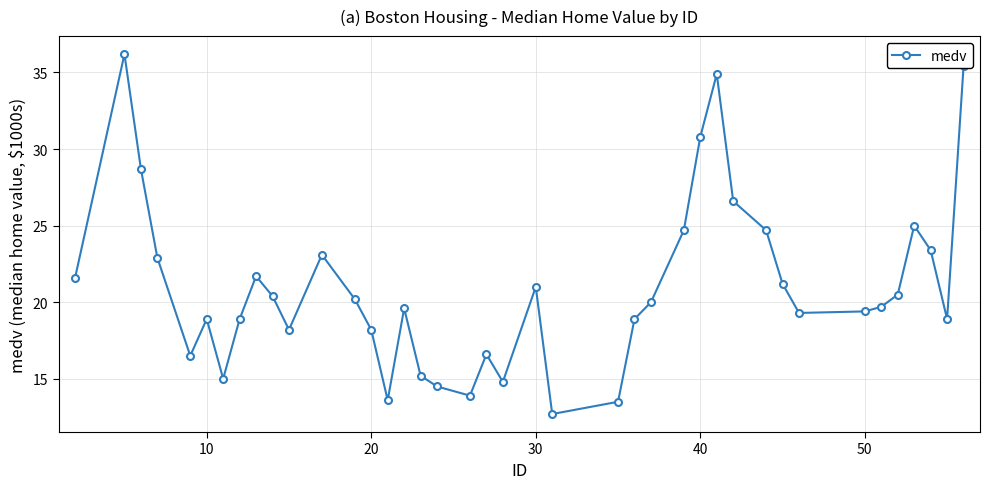

What is the sum of all values?

839.3